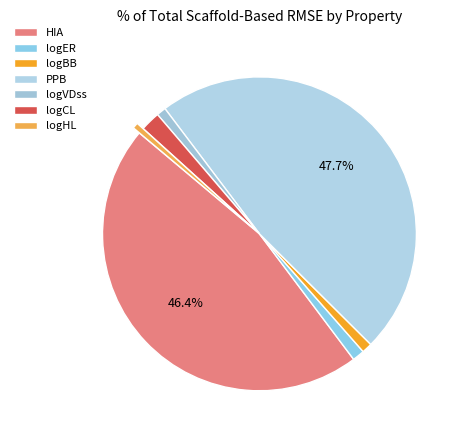

What percentage do logER and logBB together represent?

2.3%